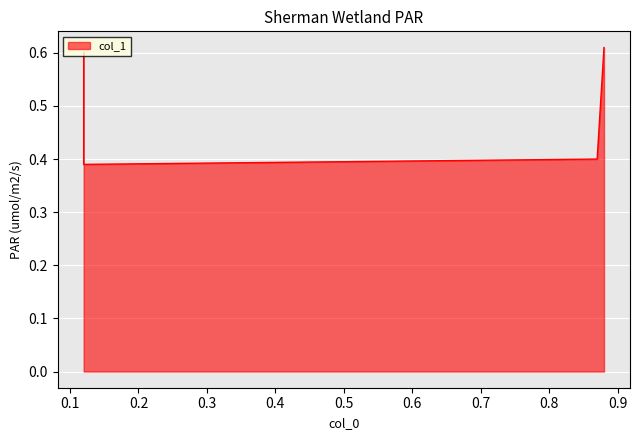

The value at 0.87 is 0.4. True or false?

True